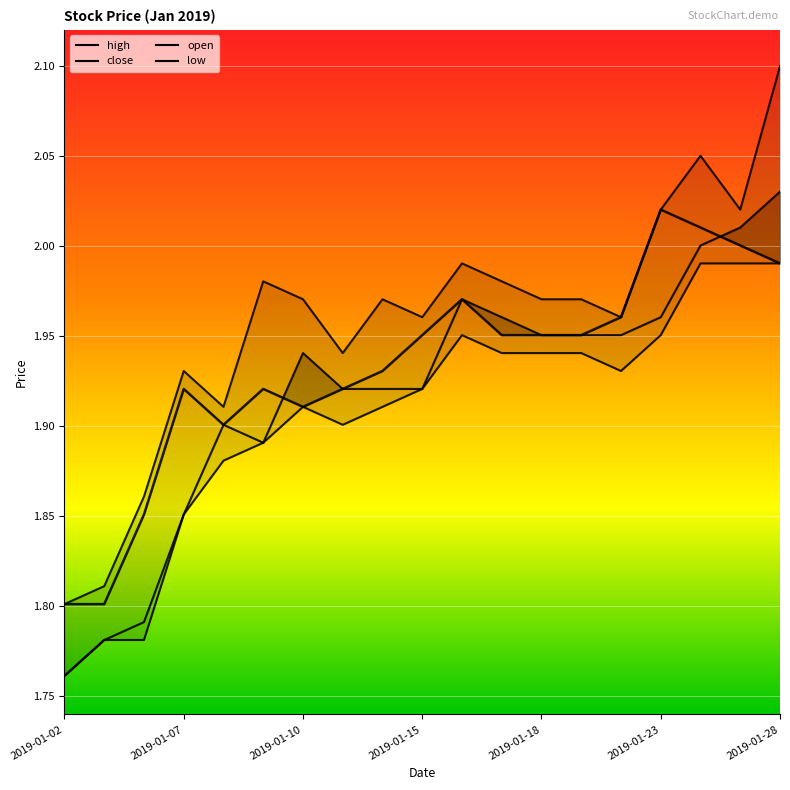

True or false: high and open cross at least once.

False